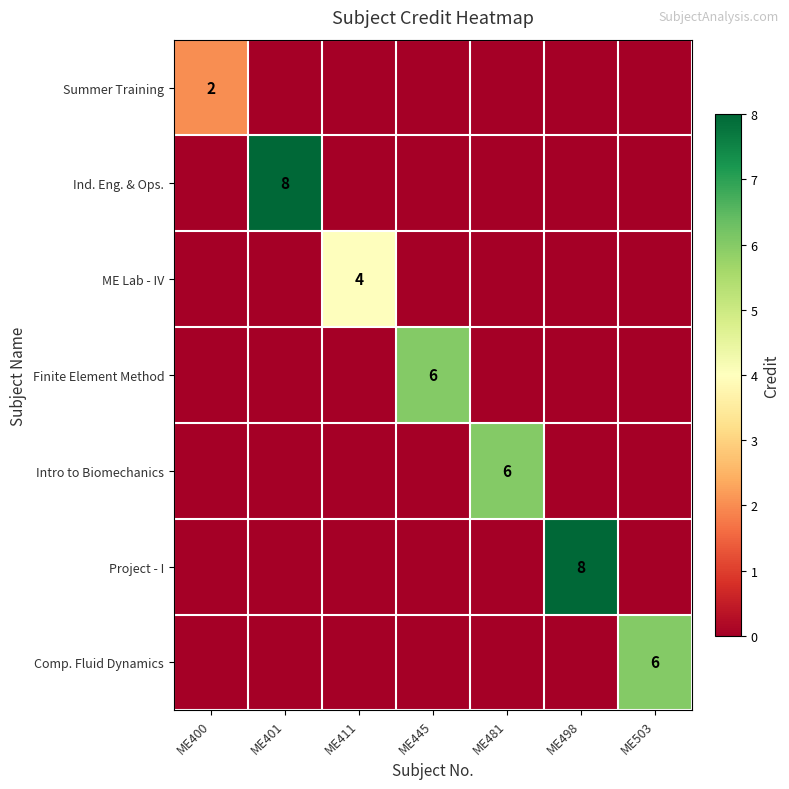

The value of Ind. Eng. & Ops. at ME401 is 5. True or false?

False